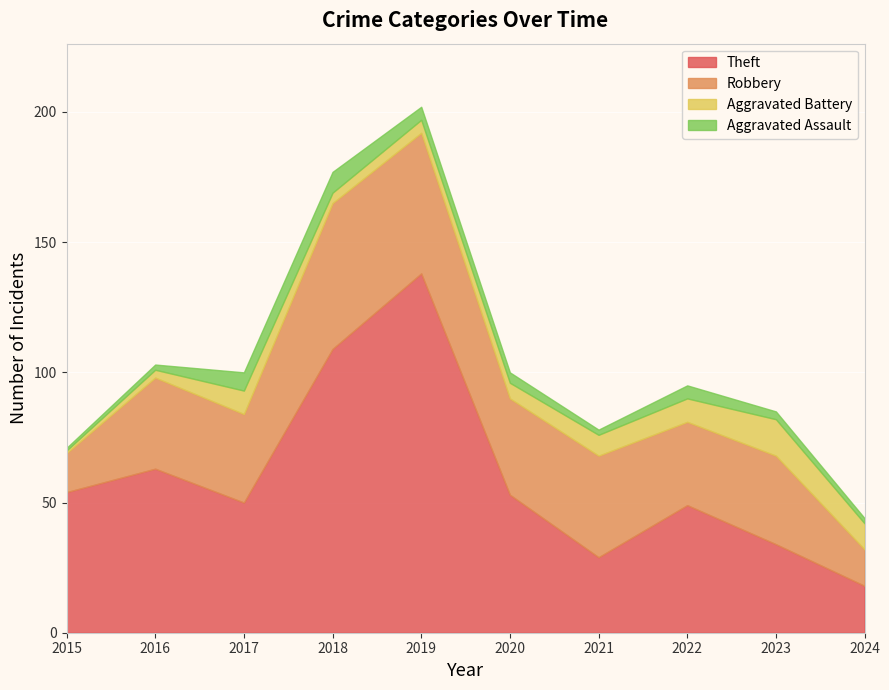

What is the difference between the highest and lowest values at 2017?

43